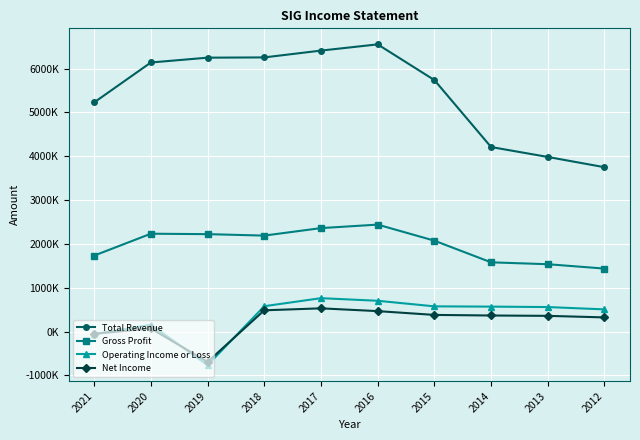

Between 2014 and 2015, which is larger?

2015